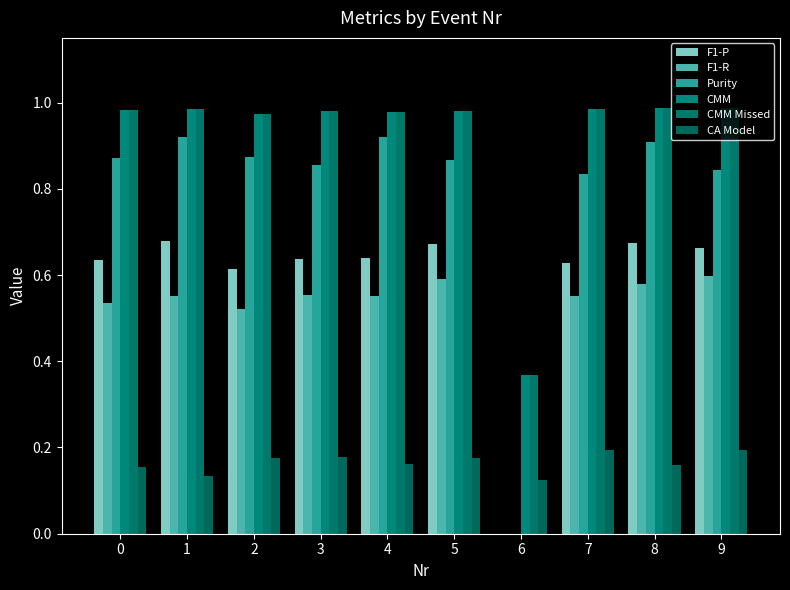

True or false: Purity has a value of 0.9 at 0.

True